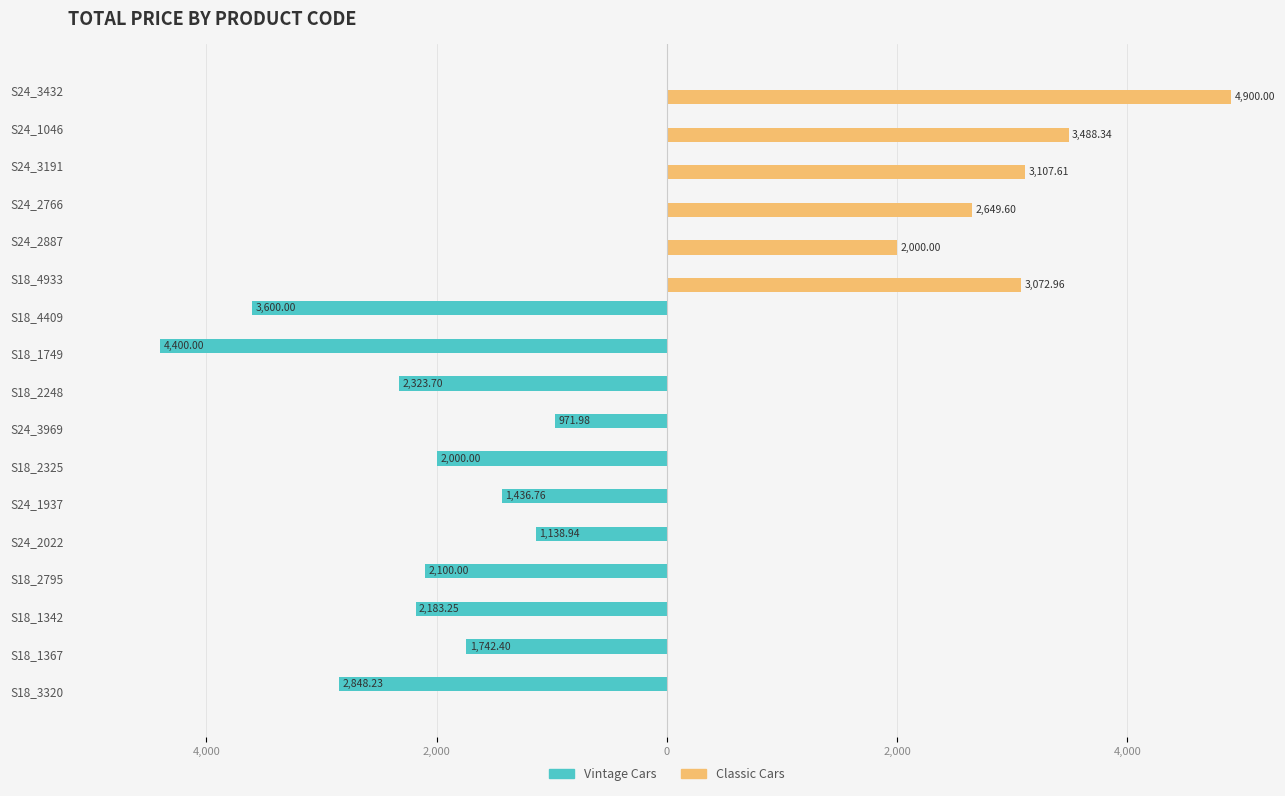

What are all the series names shown in the legend?

Vintage Cars, Classic Cars